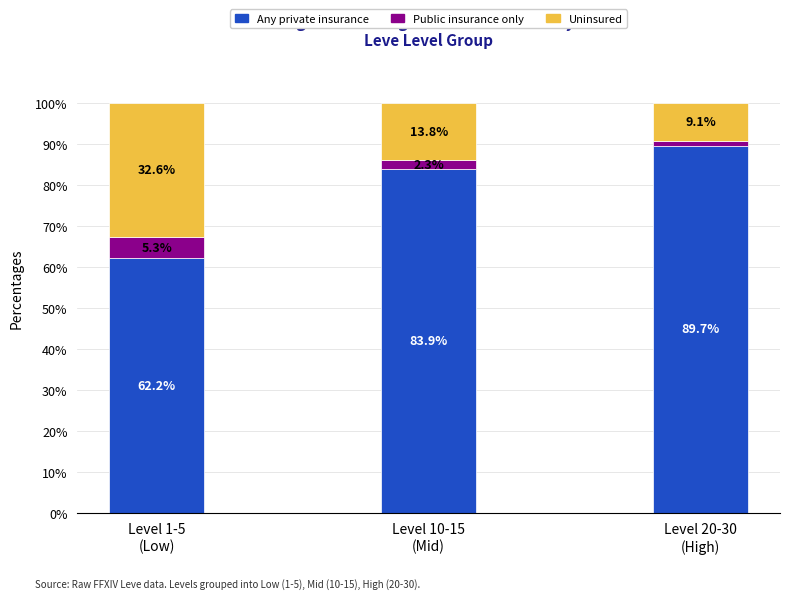

What is the average value of the Any private insurance series?

78.6